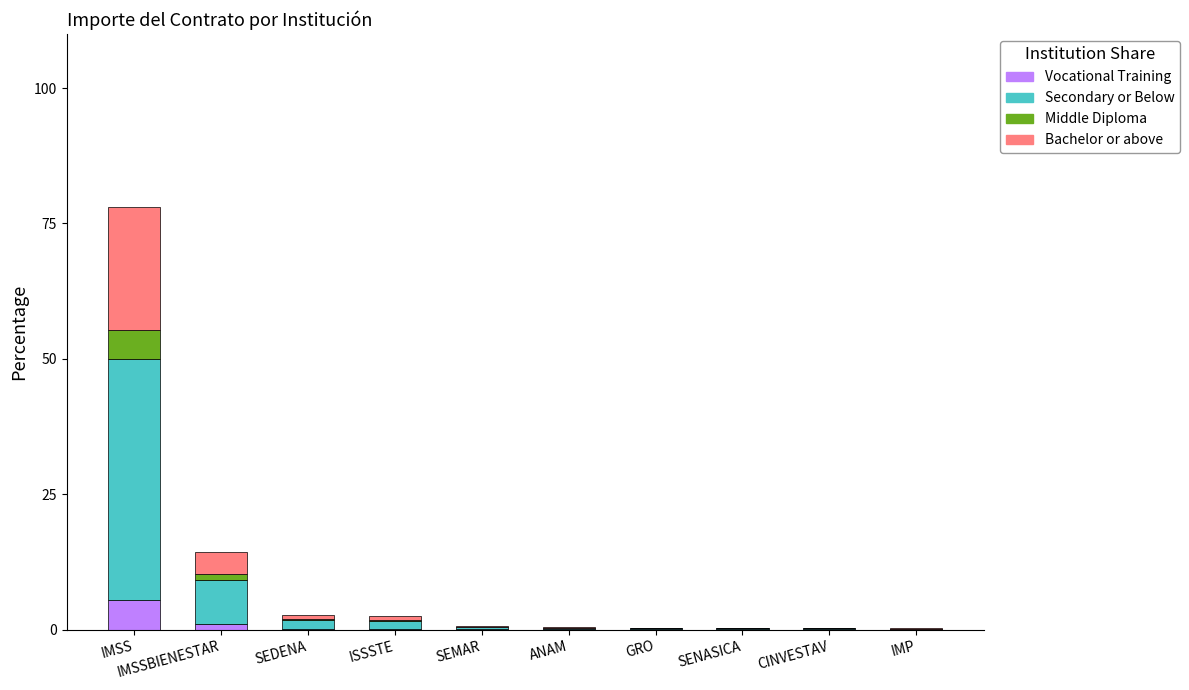

At which label does Vocational Training reach its peak?

IMSS